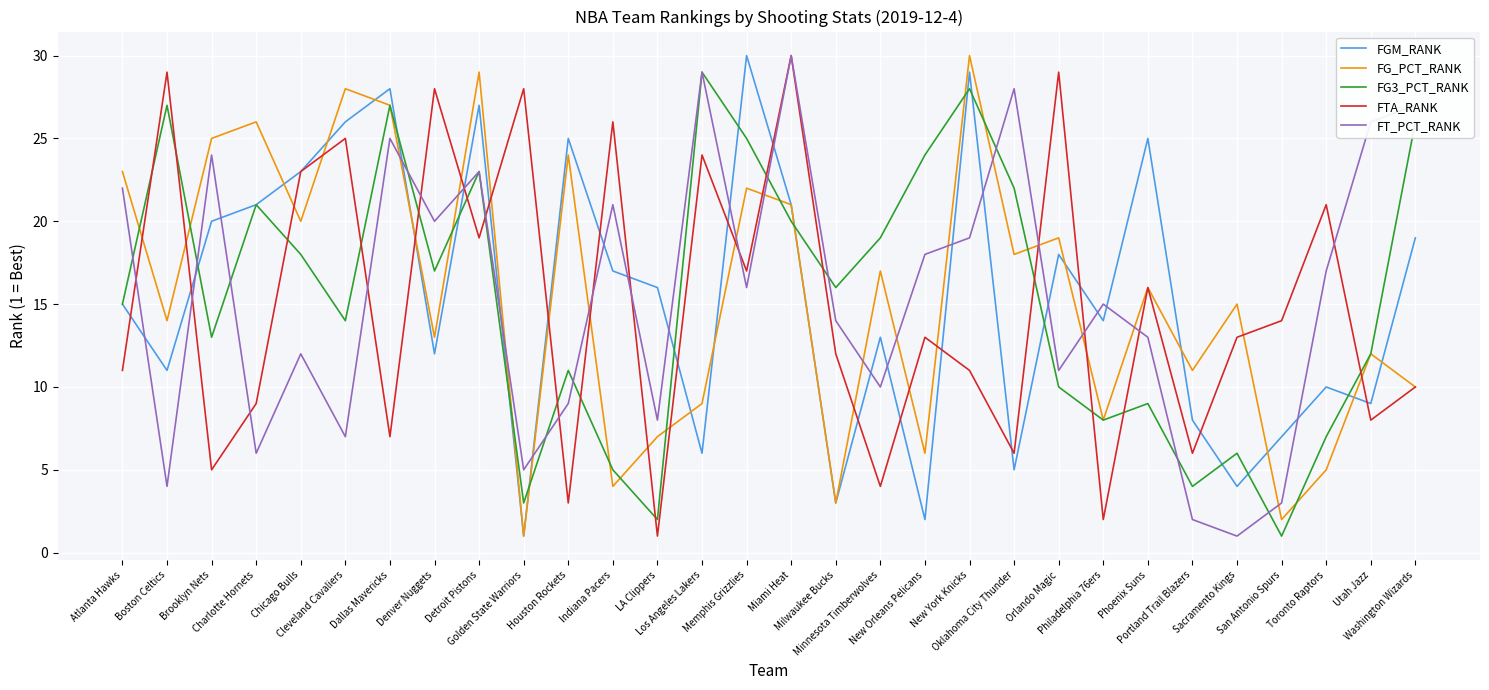

What is the lowest value of the FG3_PCT_RANK series?

1